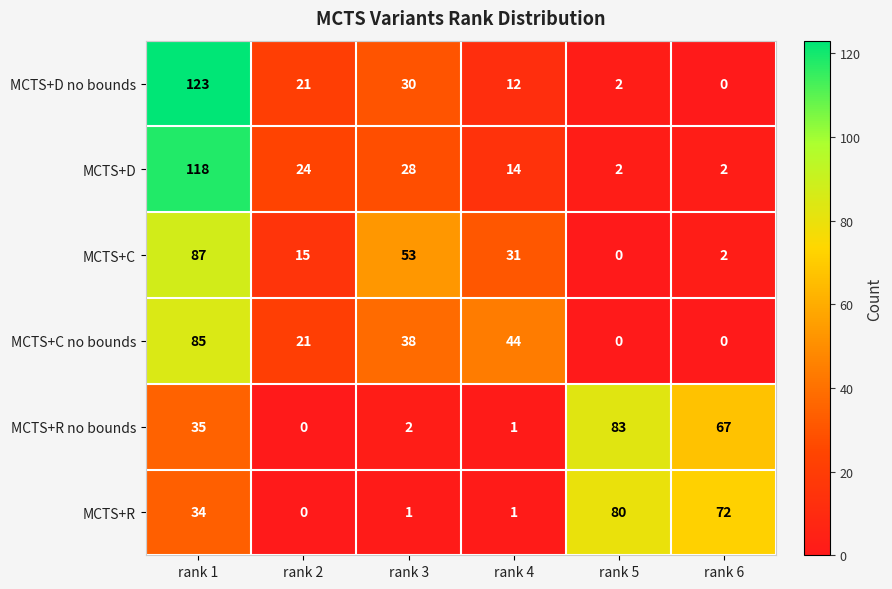

How many categories are shown in the chart?

6